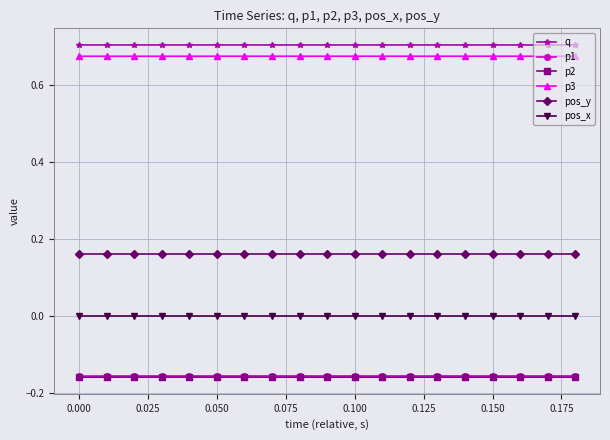

True or false: q and p3 intersect in this chart.

False